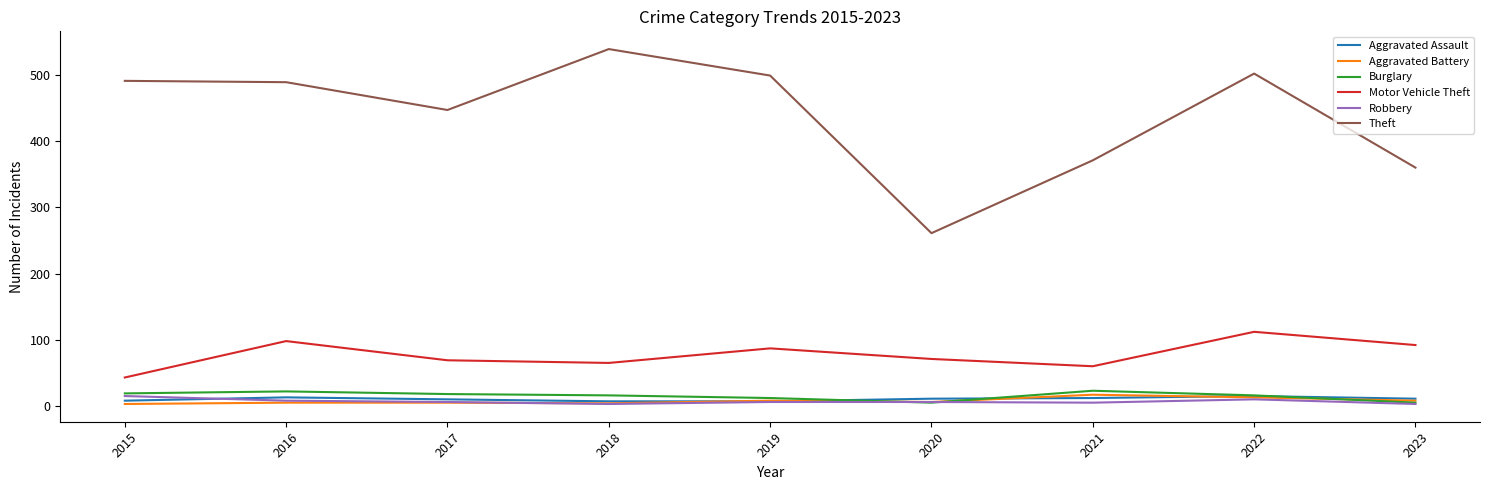

The Burglary series shows 12 at 2019. True or false?

True